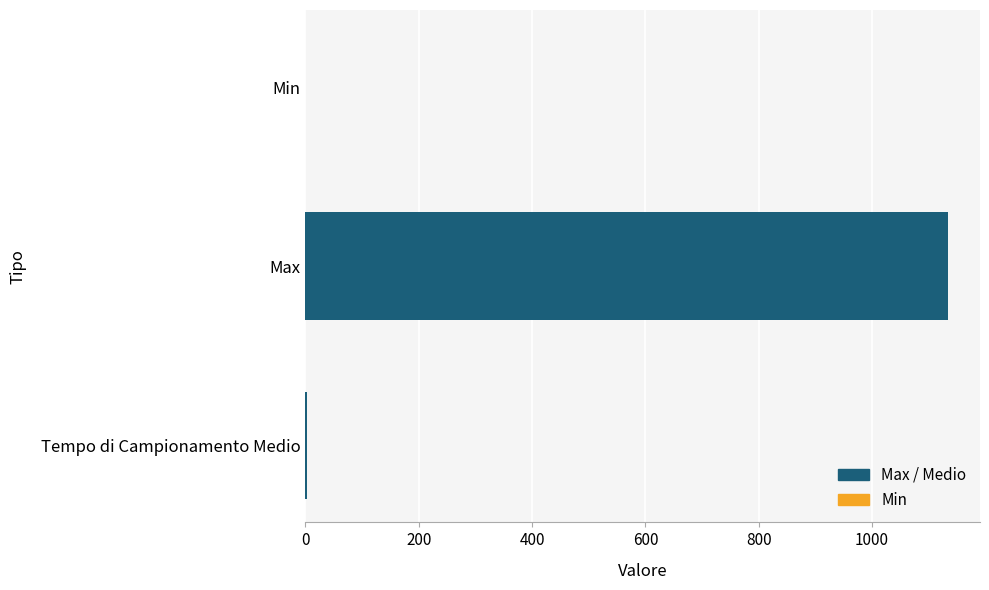

True or false: the data shows 0.0 at Min.

True